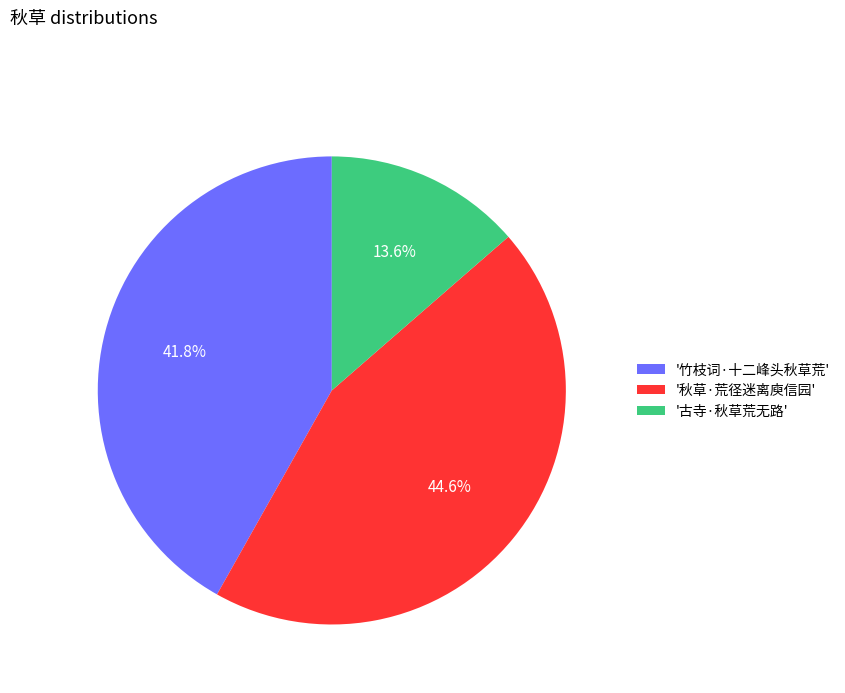

Is there a majority slice in this chart?

No